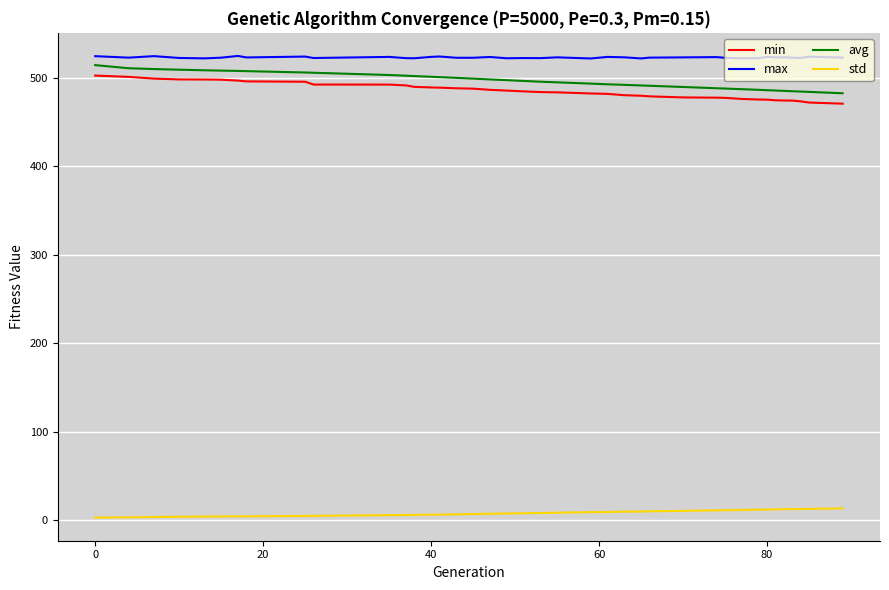

True or false: std and avg intersect in this chart.

False